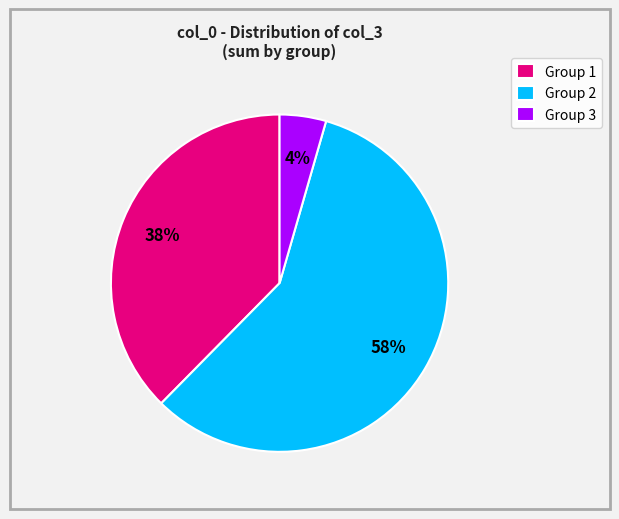

Is it true that Group 2 is 44% of the pie?

False